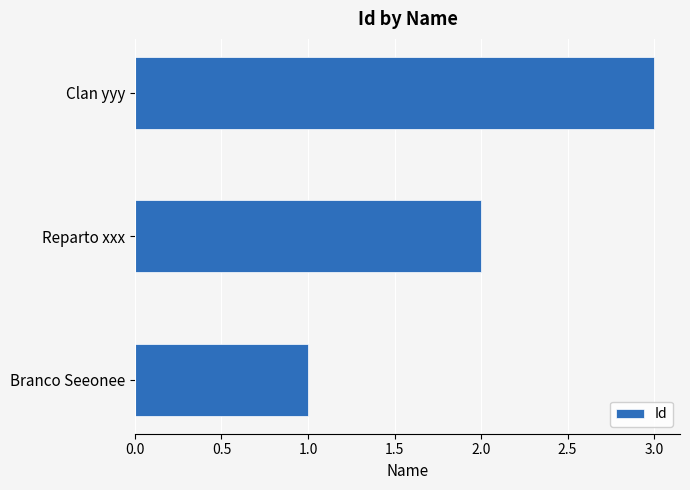

Rank the categories by value from lowest to highest.

Branco Seeonee, Reparto xxx, Clan yyy